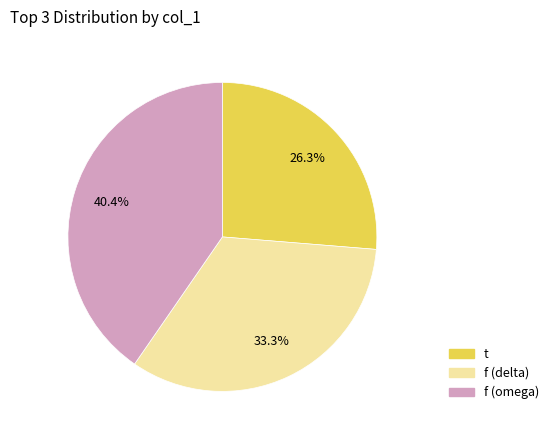

How many slices are in this pie chart?

3